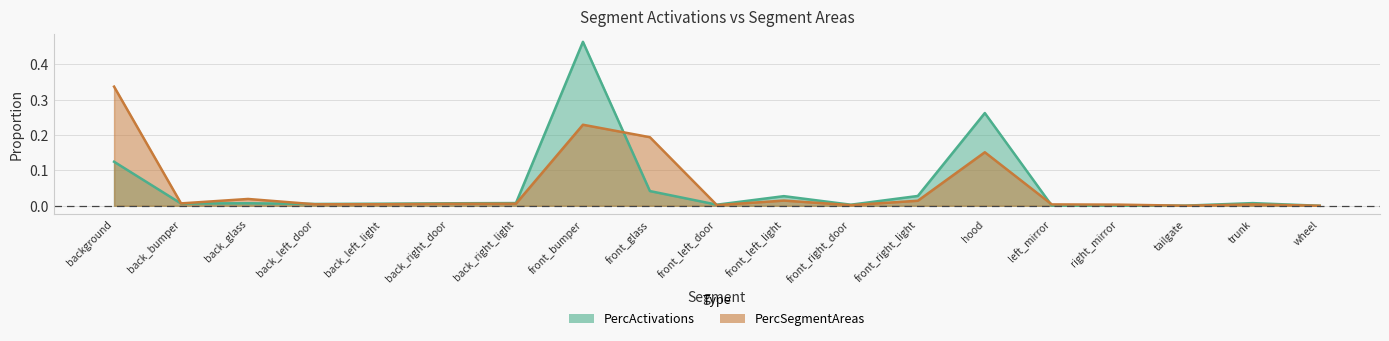

What is the difference between the maximum and minimum values in the PercActivations series?

0.5